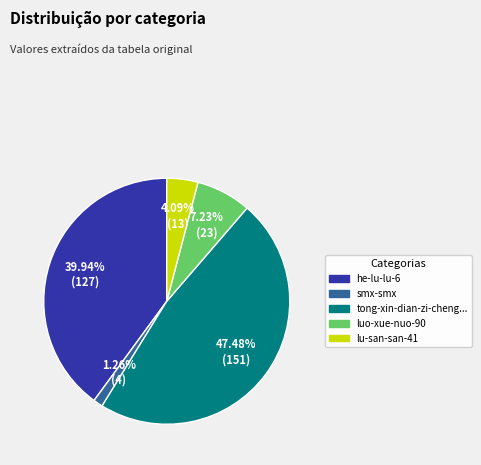

Is there any slice that represents more than half of the pie?

No